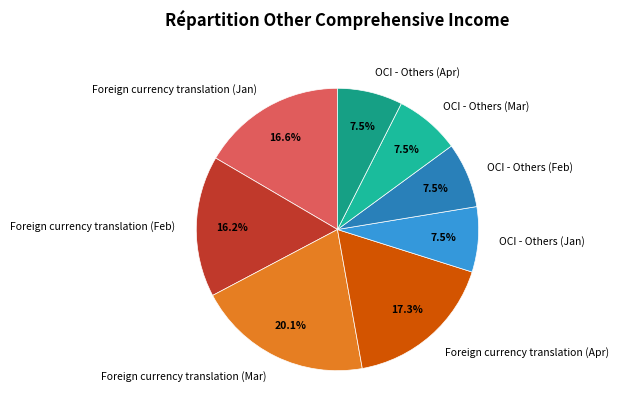

Is it true that OCI - Others (Jan) is 1% of the pie?

False